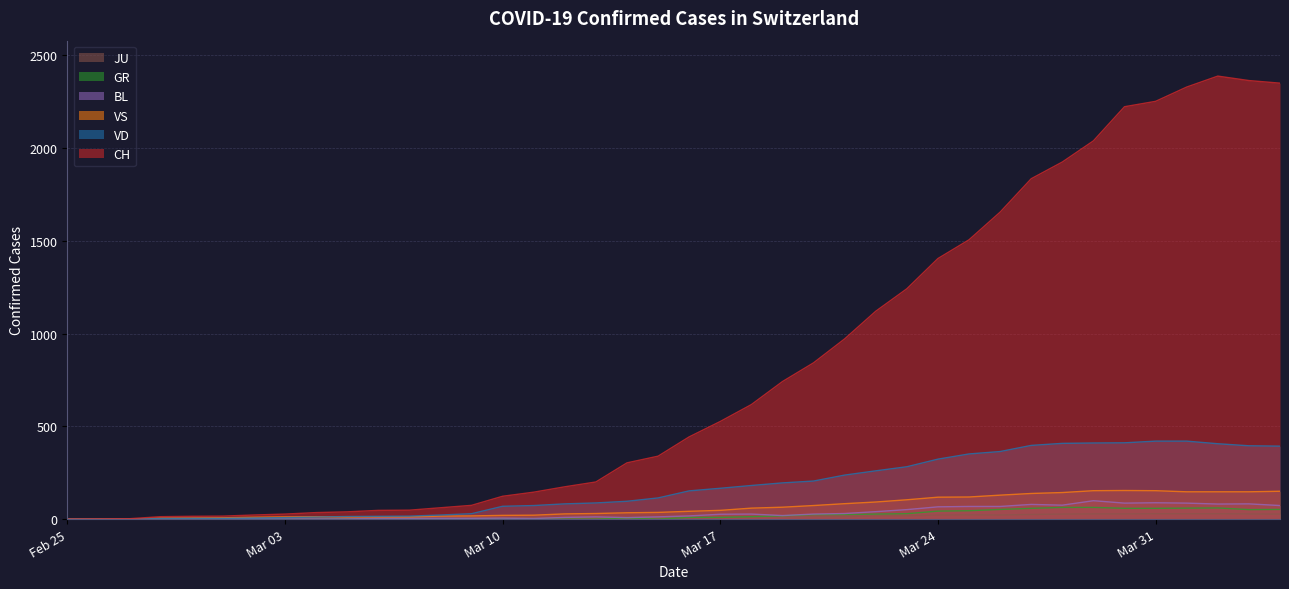

What are all the series names shown in the legend?

JU, GR, BL, VS, VD, CH